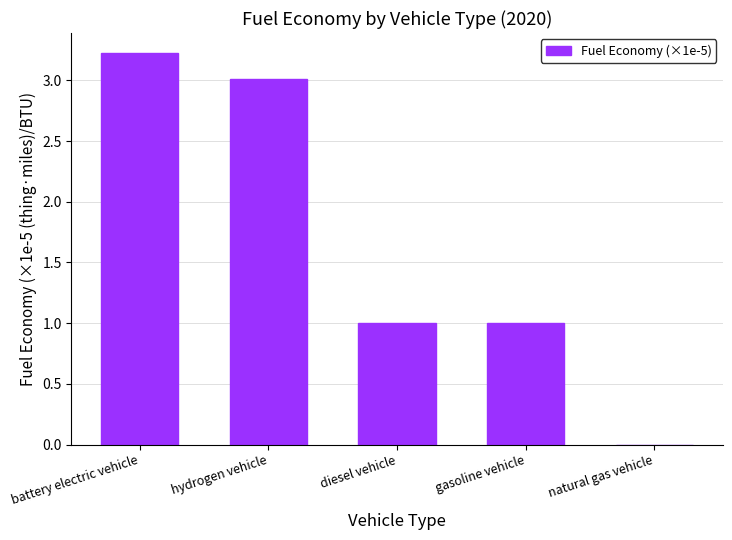

True or false: the data shows 1.0 at diesel vehicle.

True